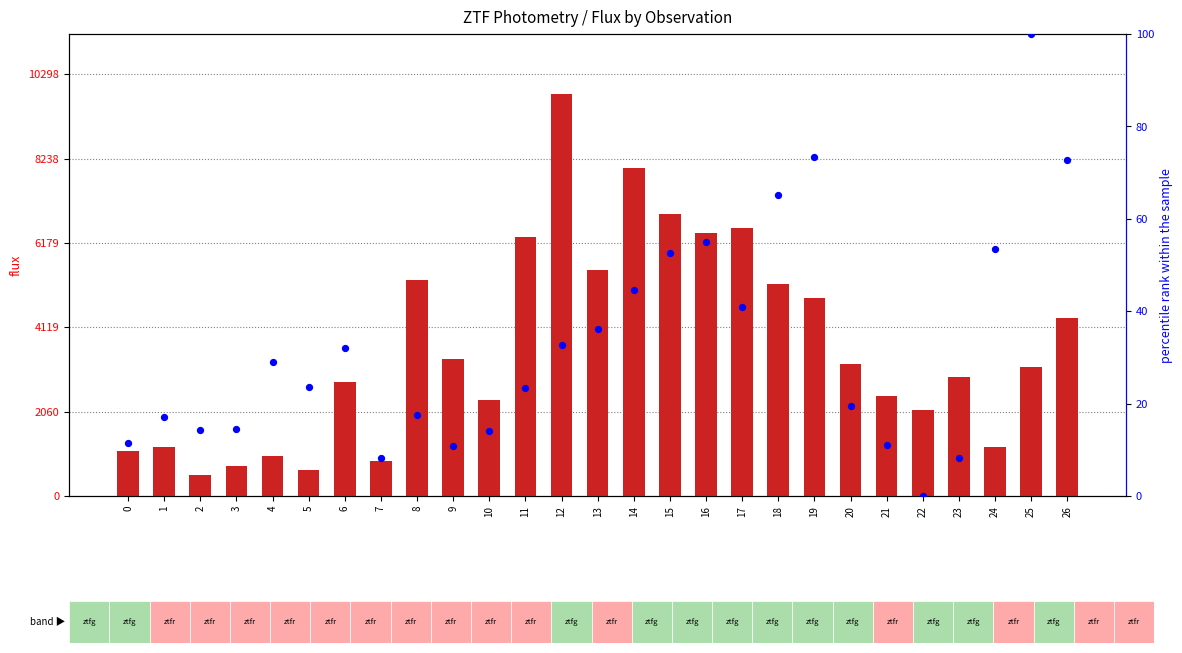

At which category is the sum across all series the highest?

12